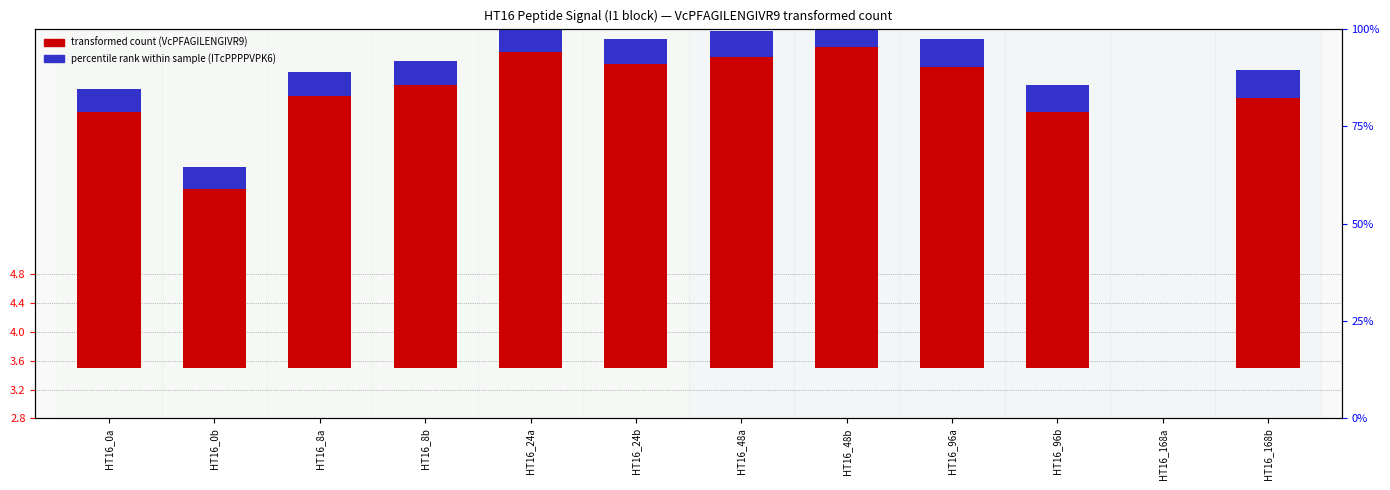

What is the label of the 3rd bar from the right?

HT16_96b